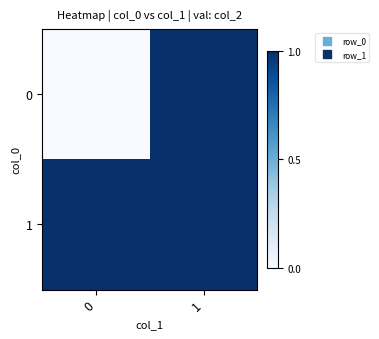

What is the greatest value displayed?

1